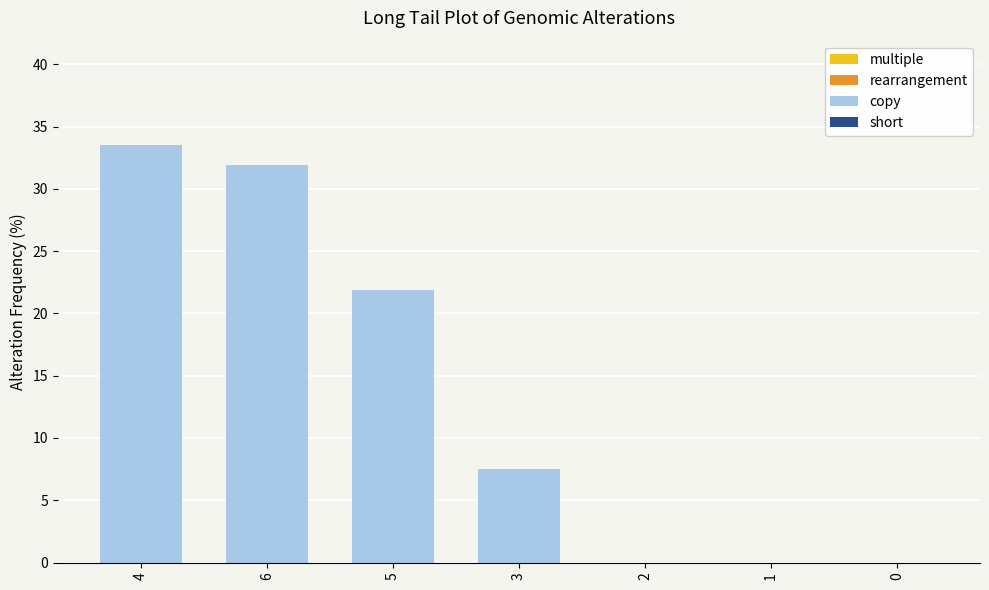

Which label corresponds to the largest value in the chart?

4